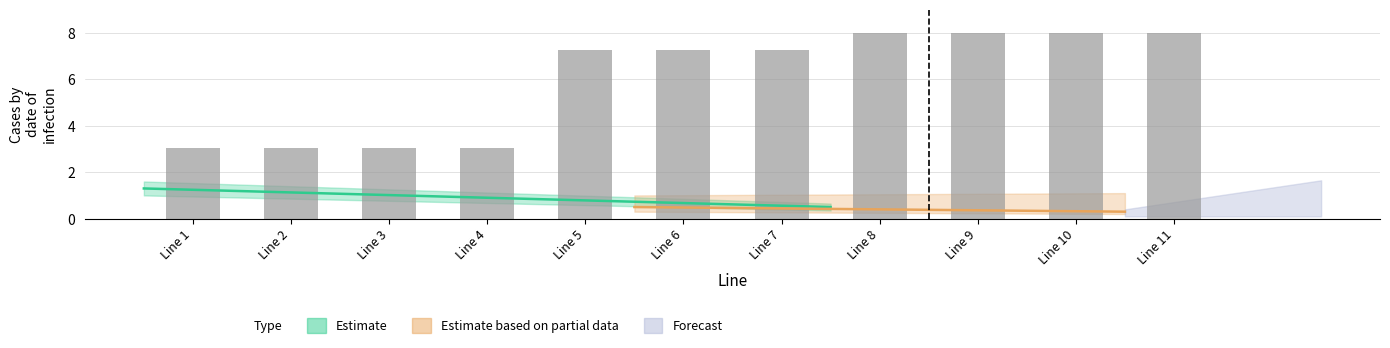

What is the maximum value shown in the chart?

8.0